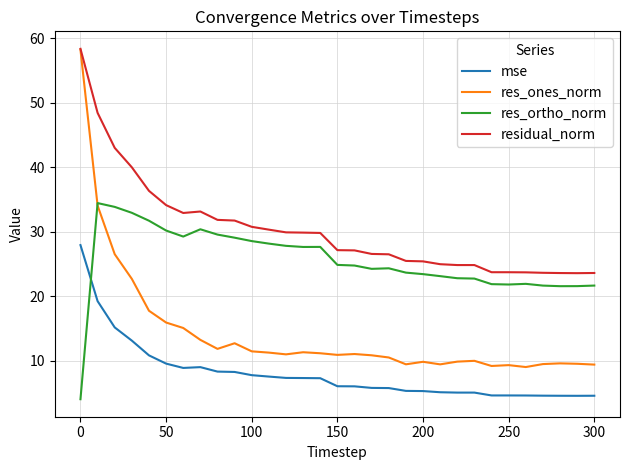

True or false: mse and res_ones_norm intersect in this chart.

False